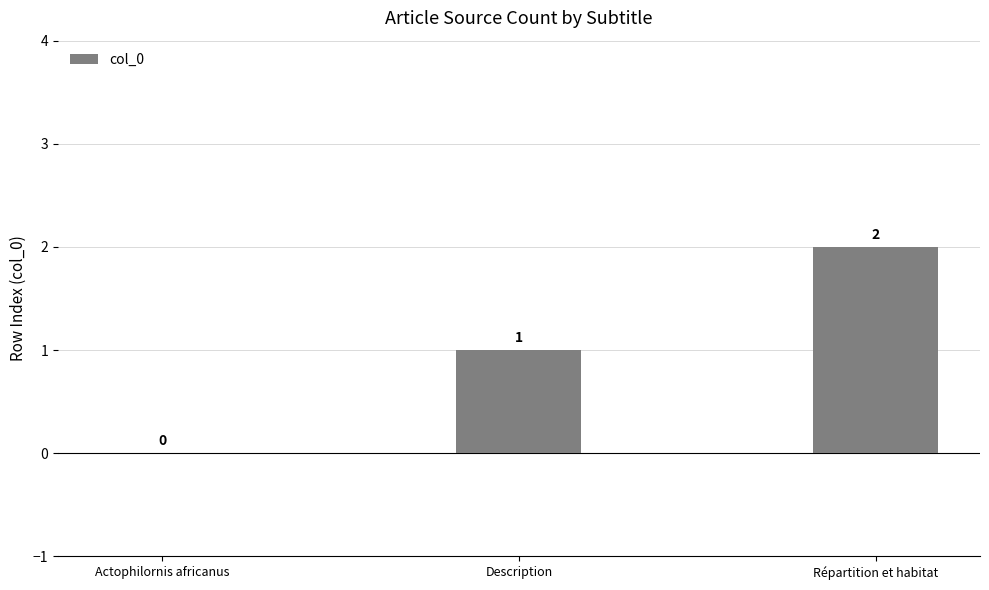

Where is the data nearest to the value 1?

Description